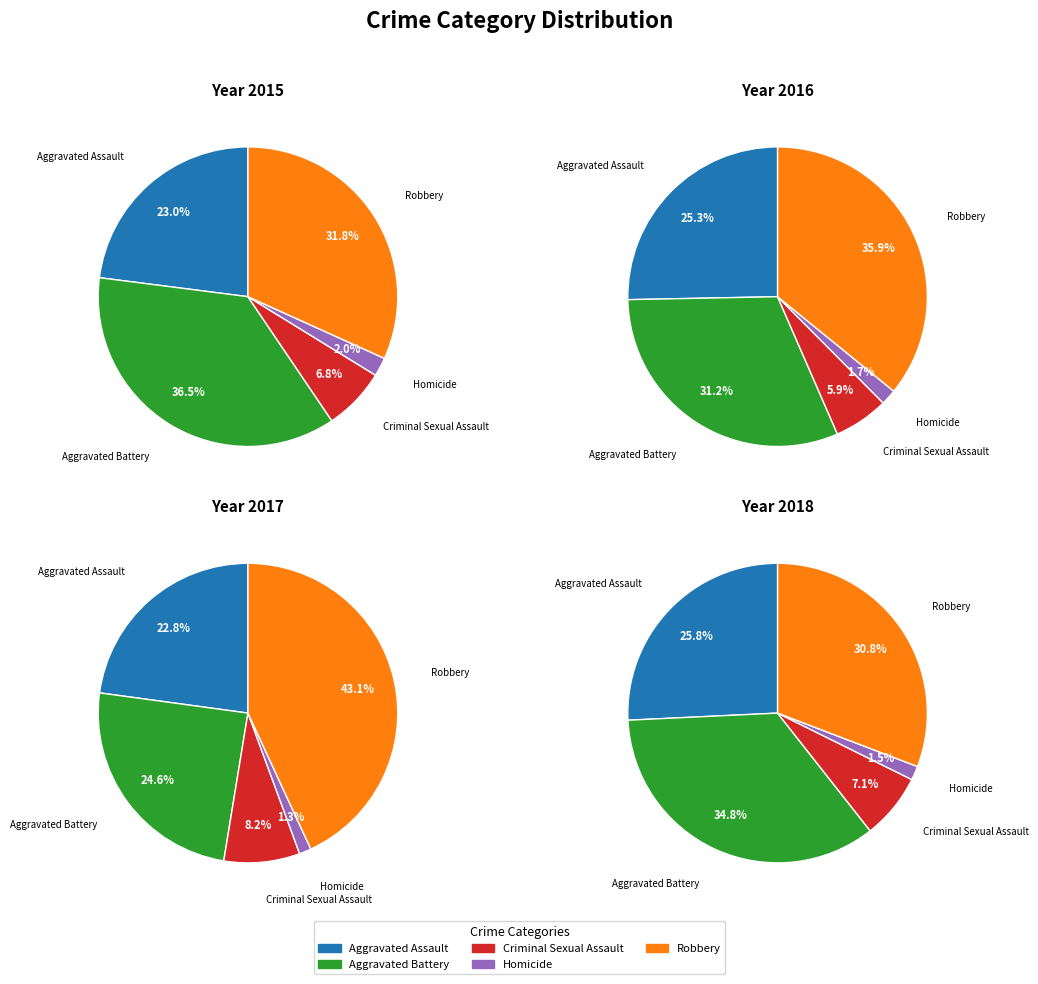

Is it true that Robbery is 39% of the pie?

False